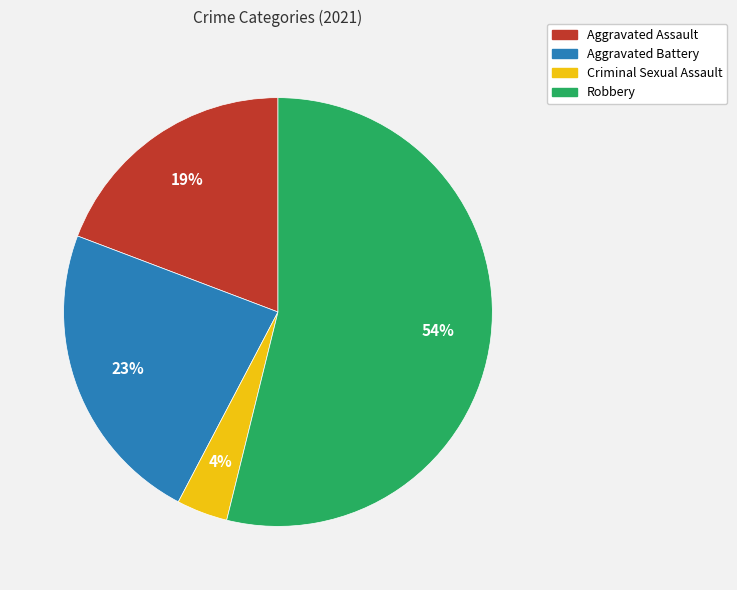

To the nearest percent, what percentage of the pie is Criminal Sexual Assault?

4%